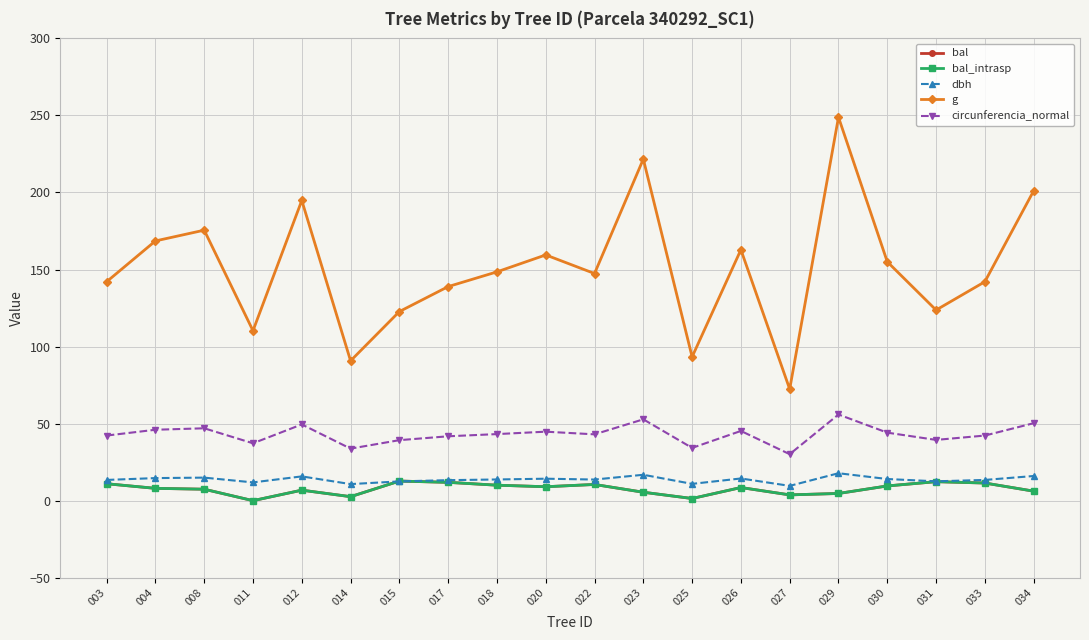

Which series has the largest total across all categories?

g